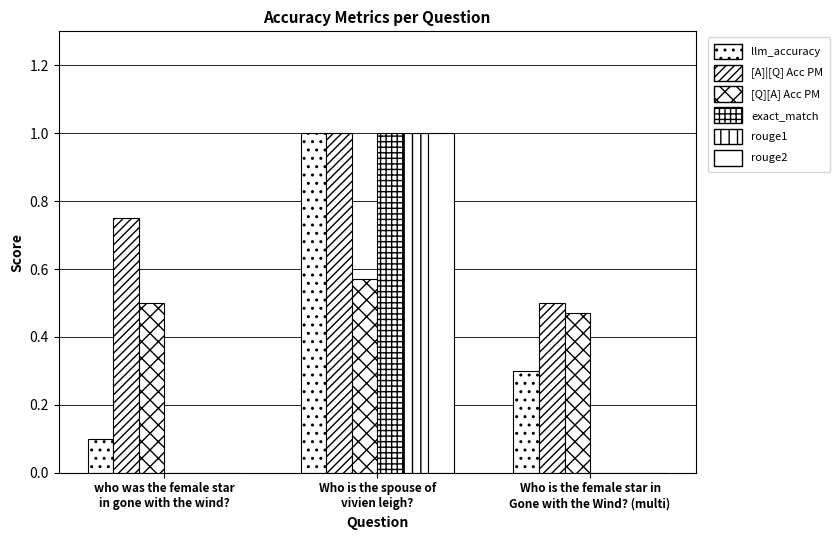

What position from the left is Who is the spouse of
vivien leigh??

2